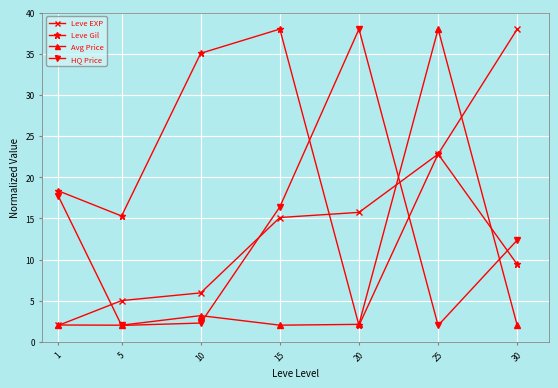

Between 1 and 30, which series saw the biggest shift?

Leve EXP